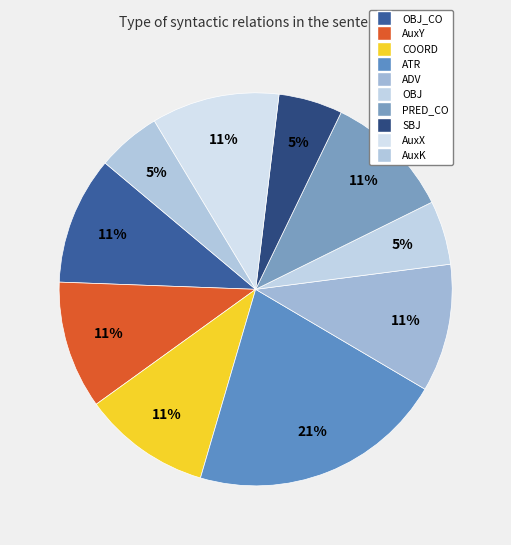

To the nearest percent, what is the difference between the largest and smallest slice percentages?

16%